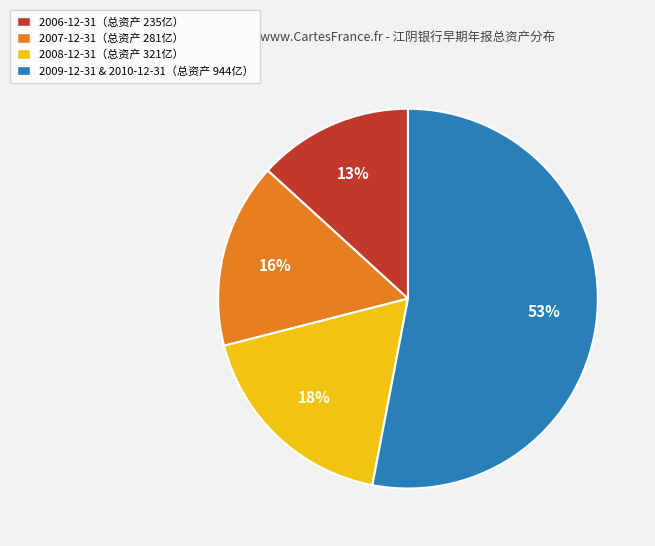

Do 2006-12-31（总资产 235亿） and 2007-12-31（总资产 281亿） together represent more than half of the pie?

No